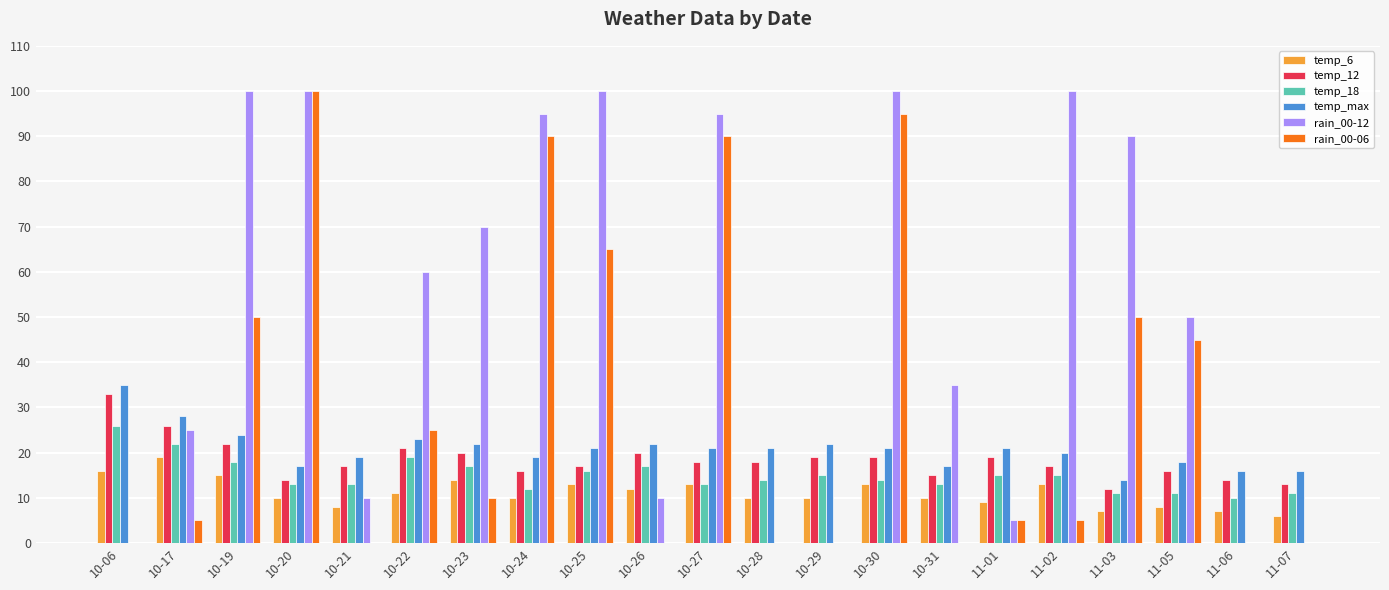

Which series has the largest total across all categories?

rain_00-12